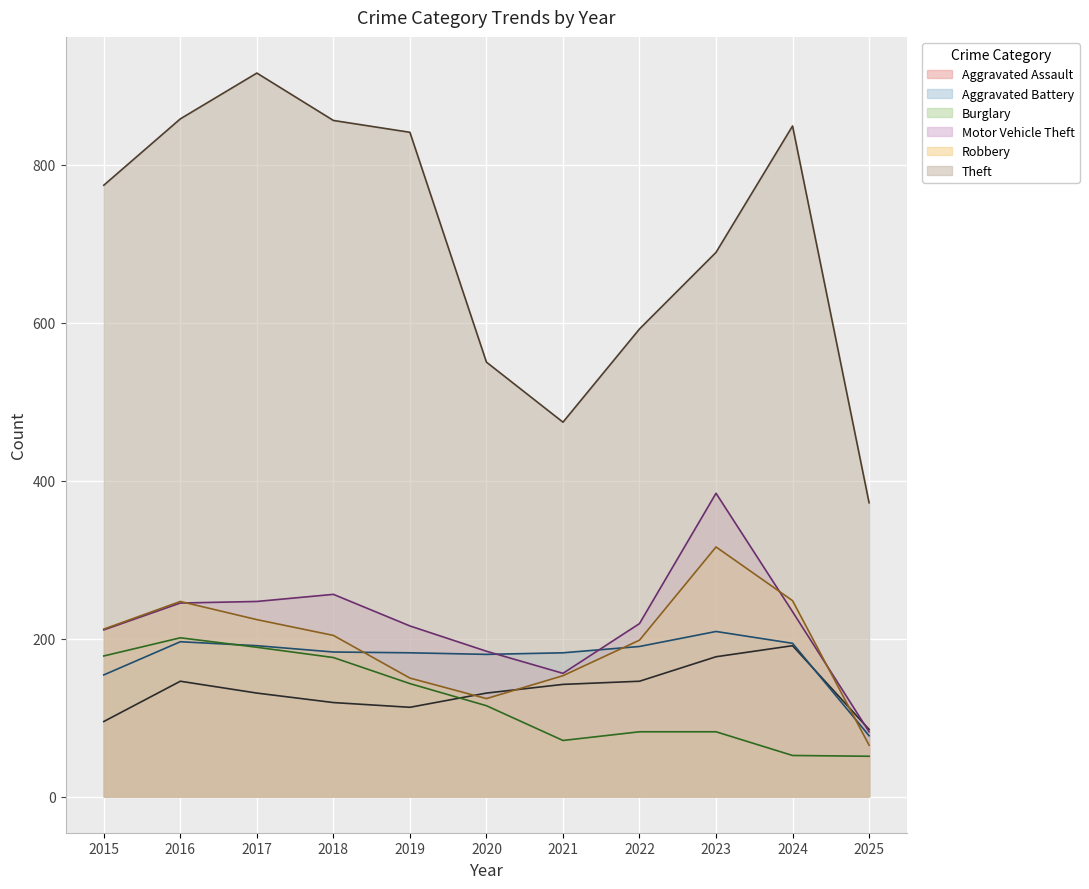

What is the value of the Theft point at the 5th from the left?

841